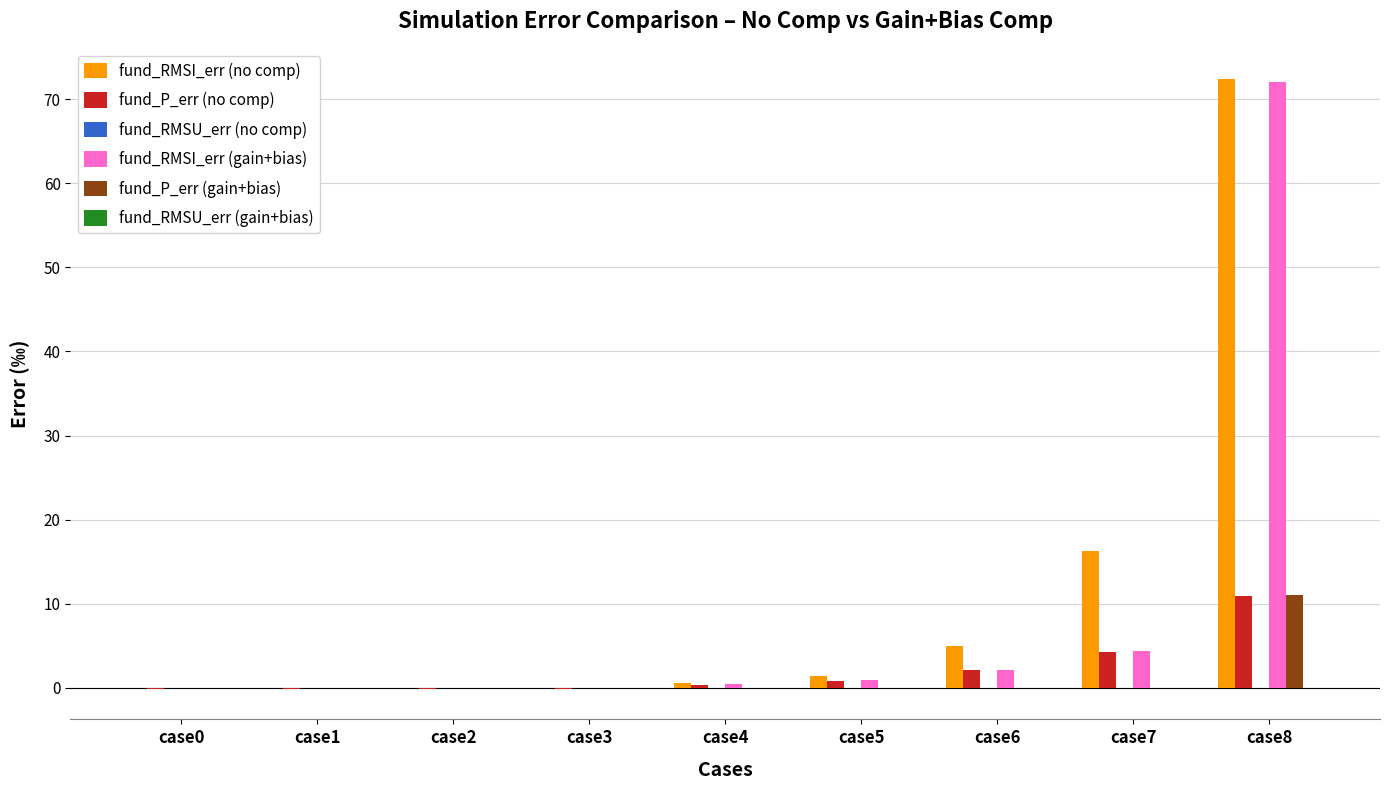

At which category is the sum across all series the highest?

case8